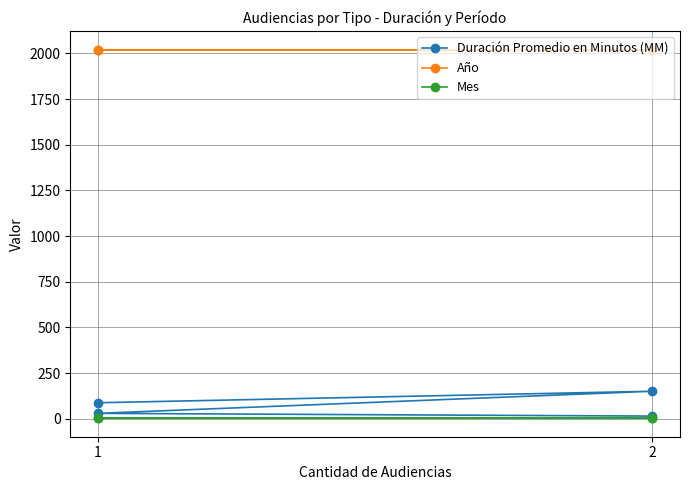

Between 1 and 2, which is larger?

2